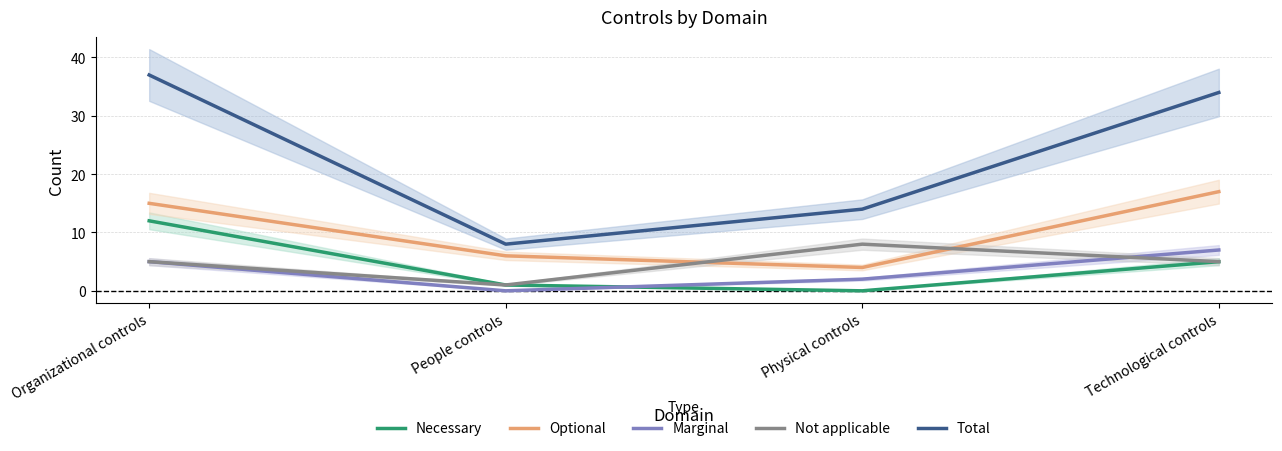

What is the sum of all Necessary values?

18